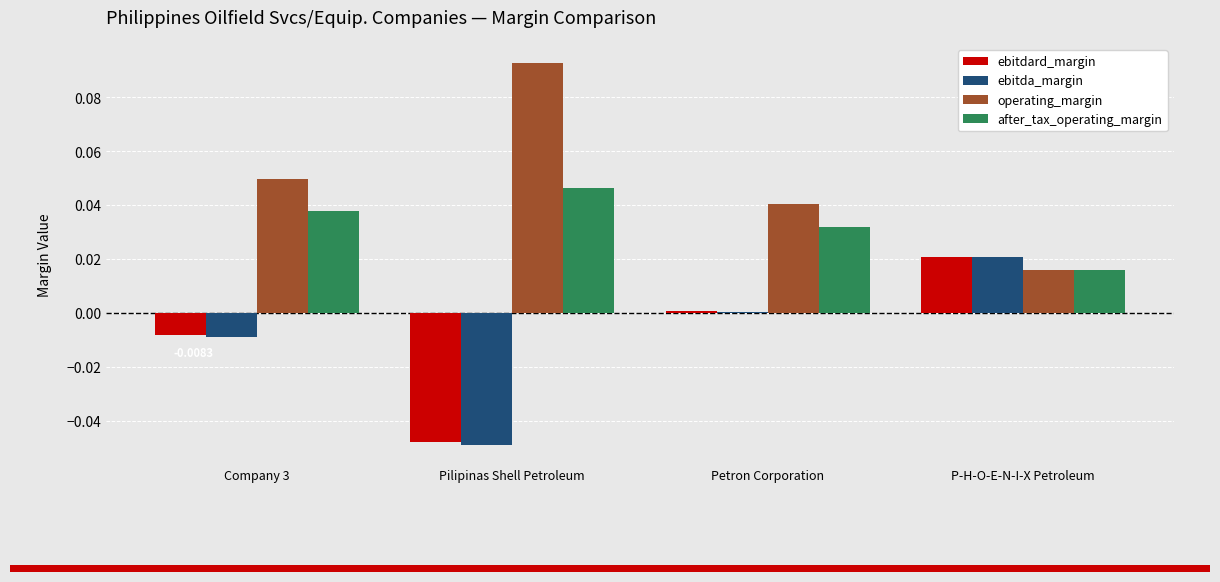

Which category has the highest value across all series?

Pilipinas Shell Petroleum